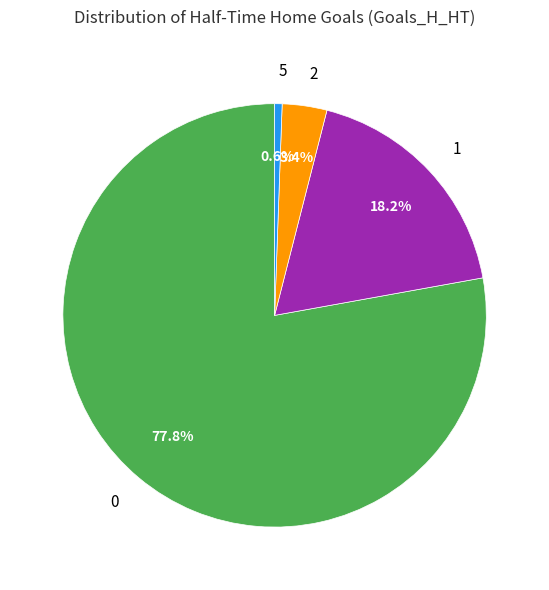

Does 0 account for over 50% of the chart?

Yes